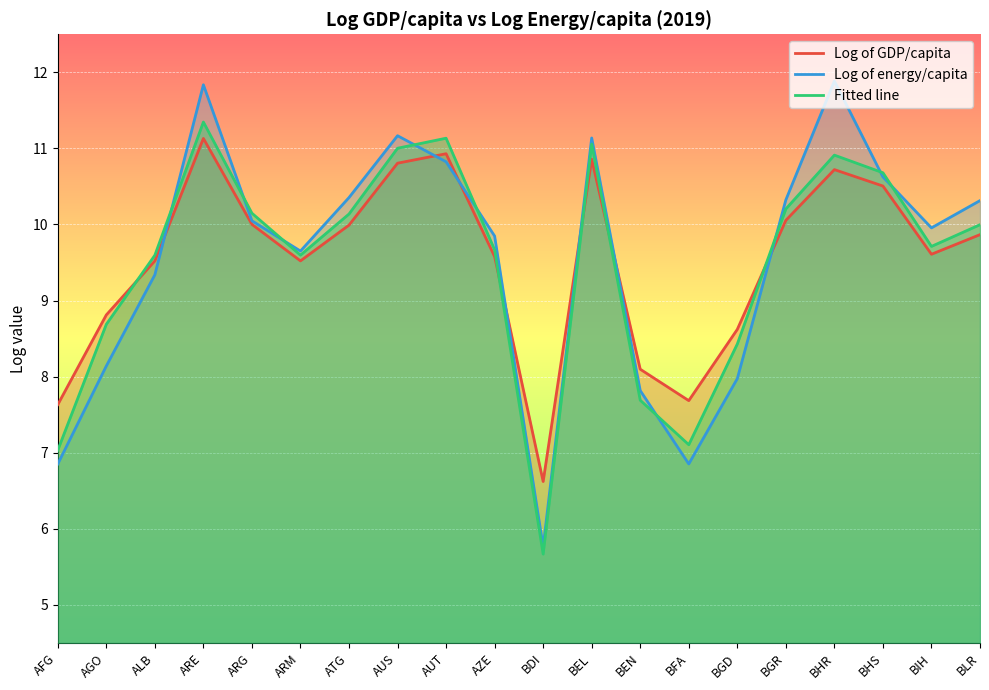

Reading left to right, list all the values displayed in this chart.

Log of GDP/capita: 7.6	8.8	9.5	11.1	10.0	9.5	10.0	10.8	10.9	9.6	6.6	10.9	8.1	7.7	8.6	10.1	10.7	10.5	9.6	9.9
Log of energy/capita: 6.9	8.1	9.3	11.8	10.0	9.7	10.4	11.2	10.8	9.8	5.8	11.1	7.8	6.9	8.0	10.3	11.9	10.6	10.0	10.3
Fitted line: 7.0	8.7	9.6	11.3	10.1	9.6	10.1	11.0	11.1	9.7	5.7	11.1	7.7	7.1	8.4	10.2	10.9	10.7	9.7	10.0